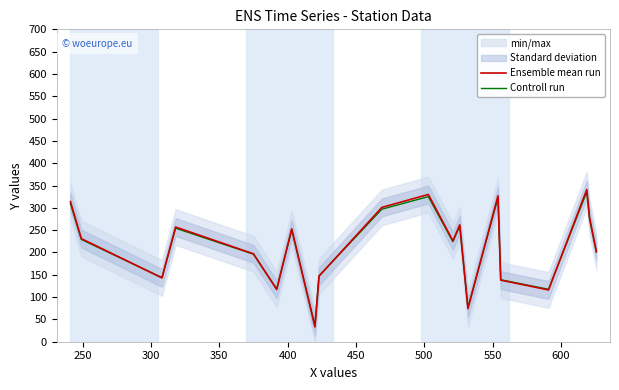

The Ensemble mean run series shows 170.9 at 16. True or false?

False